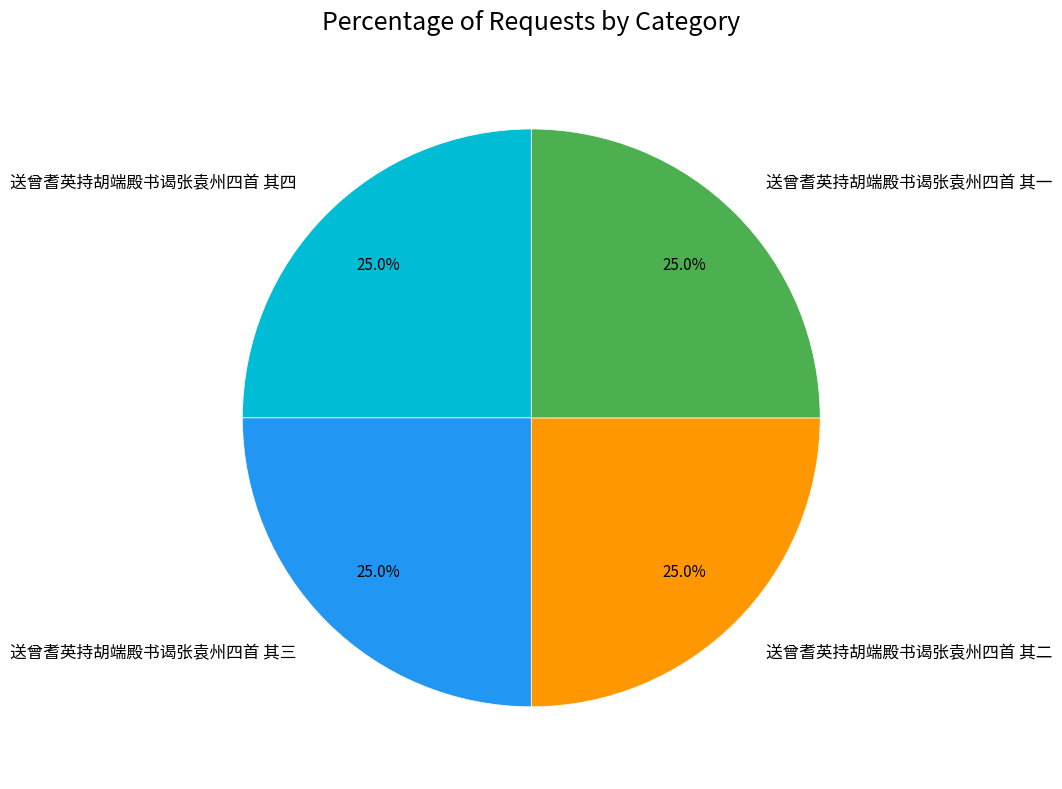

Approximately how many times larger is the value at 送曾耆英持胡端殿书谒张袁州四首 其一 compared to 送曾耆英持胡端殿书谒张袁州四首 其四?

1.0